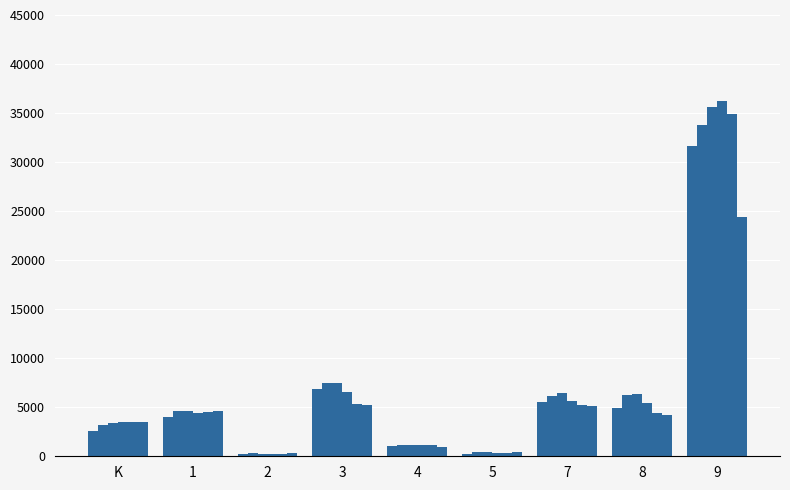

How many series are shown in this chart?

6